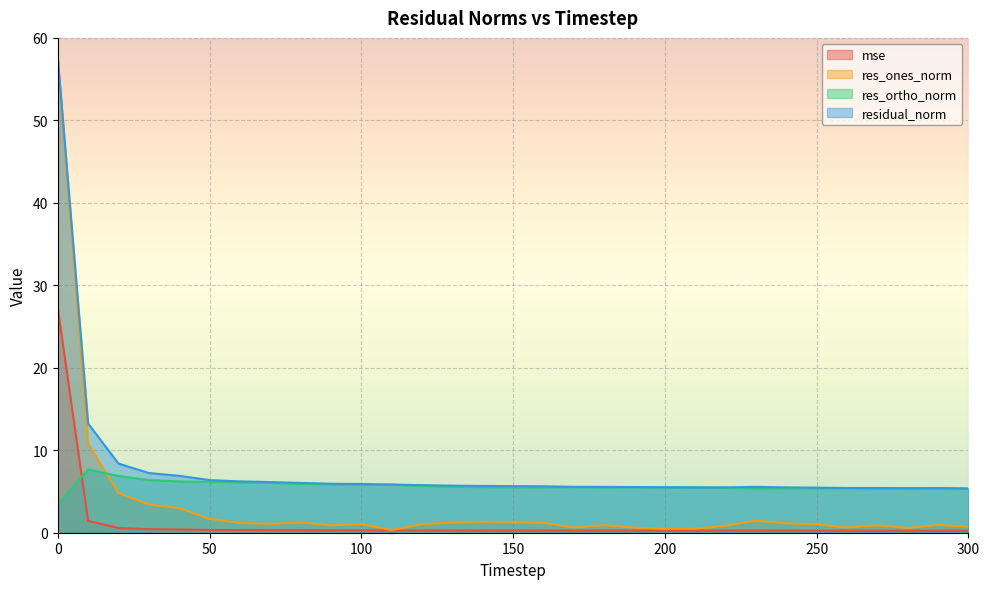

Rank the series by their maximum value, from lowest to highest.

res_ortho_norm, mse, res_ones_norm, residual_norm